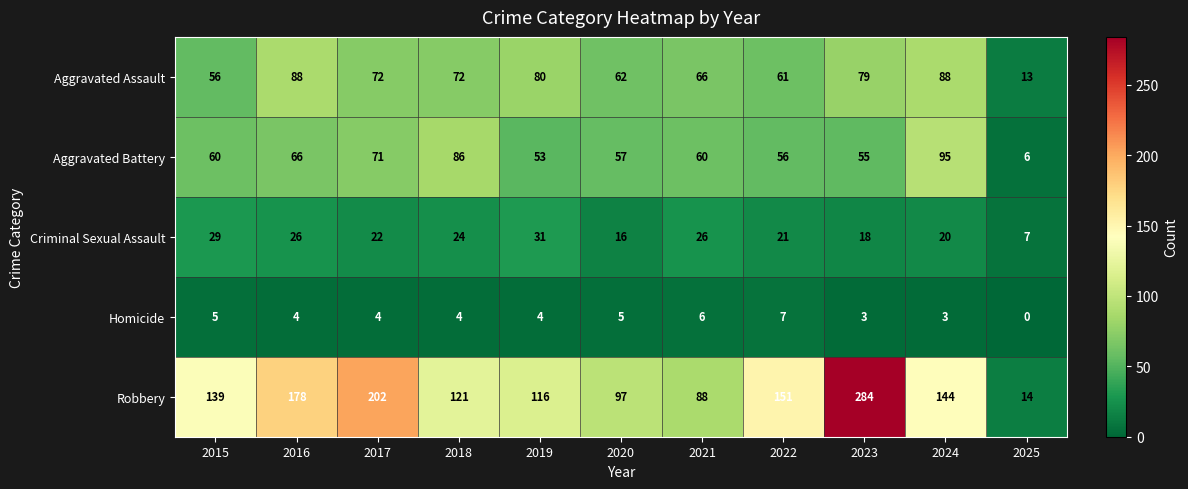

Which series changed the most between 2015 and 2016?

Robbery